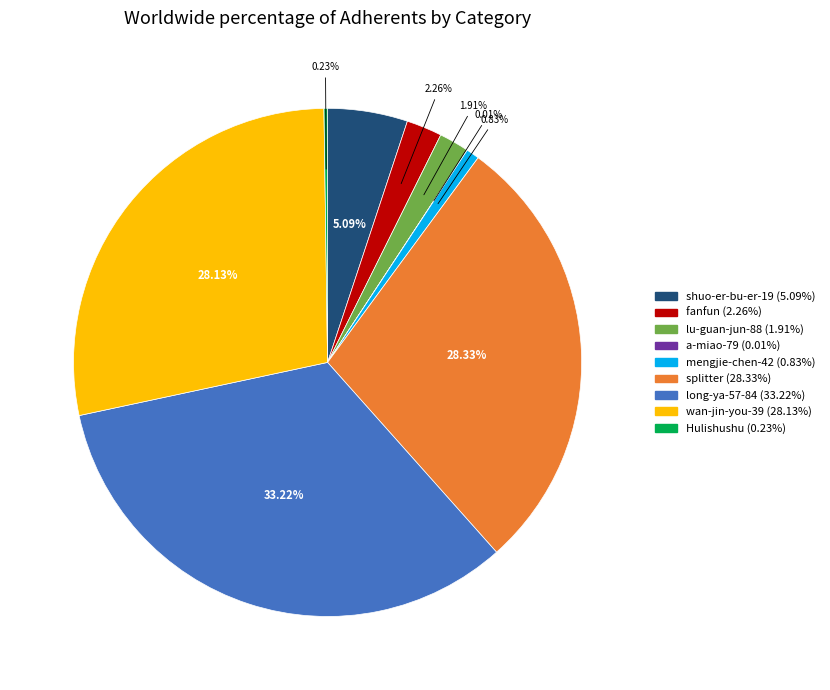

How much of the chart is everything except mengjie-chen-42?

99.2%